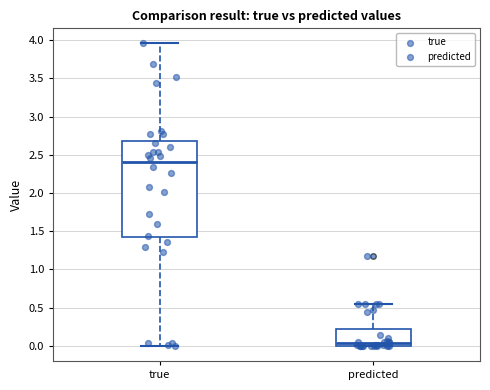

Which box has the lowest median line?

predicted